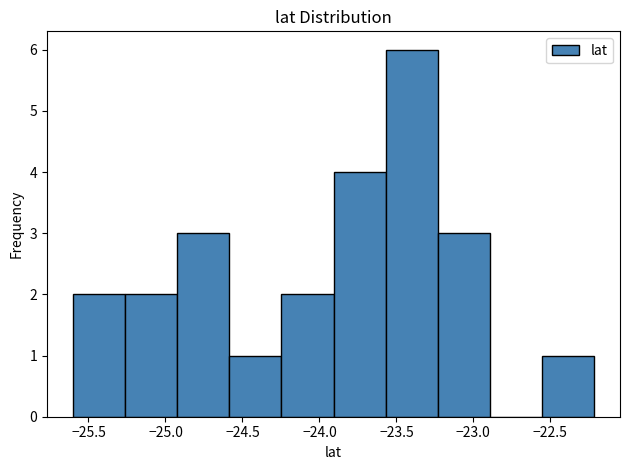

How tall is the bar that spans -24.25 to -23.90 on the x-axis? Neither the bar edges nor the heights are printed on the chart, so give them approximately, as read against the axes.

2